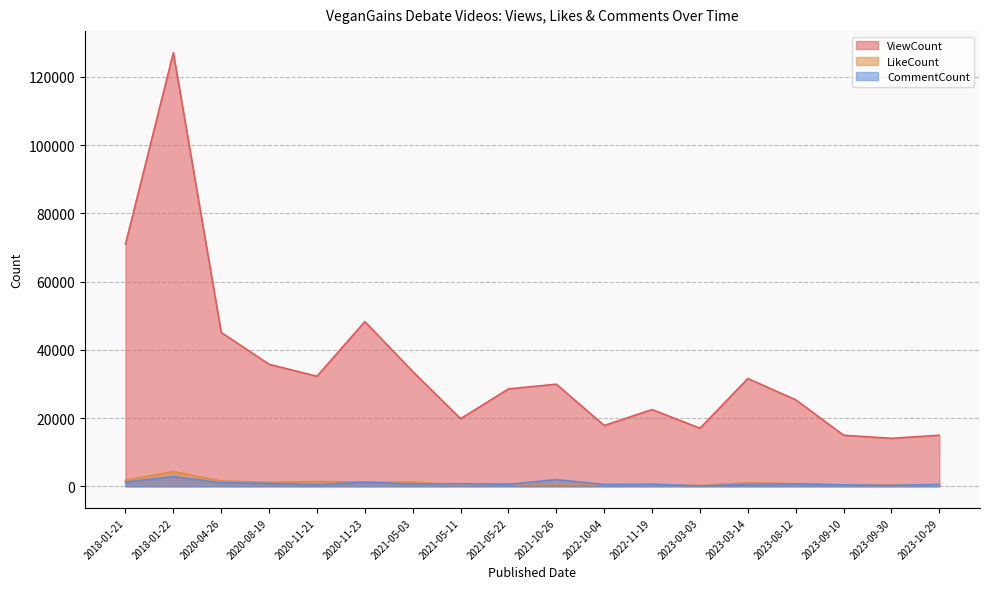

Is it true that ViewCount equals 14959 at 2023-09-10?

True